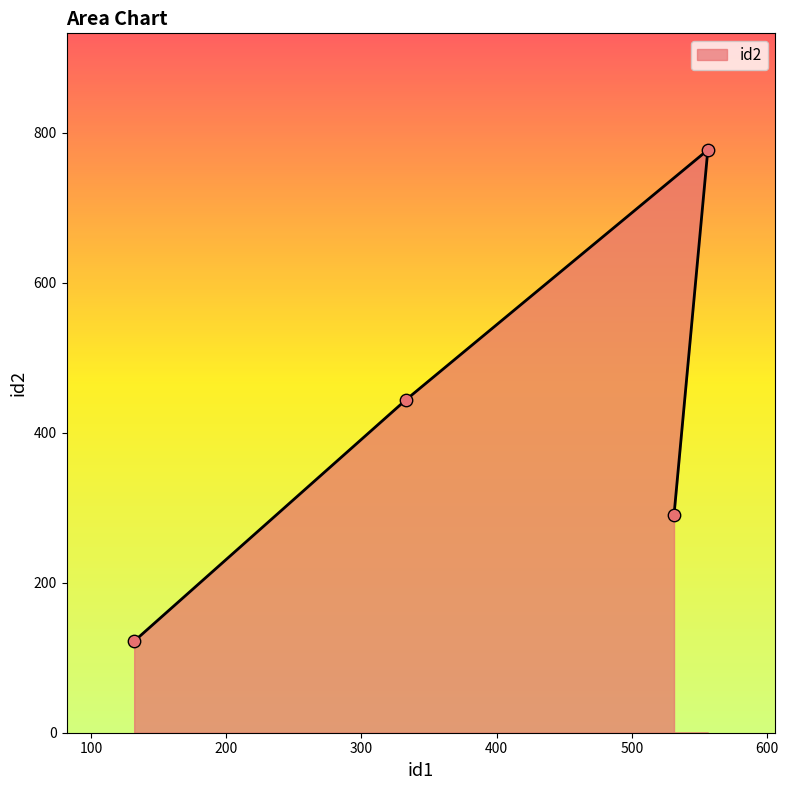

What is the change in value from 132 to 531?

+168